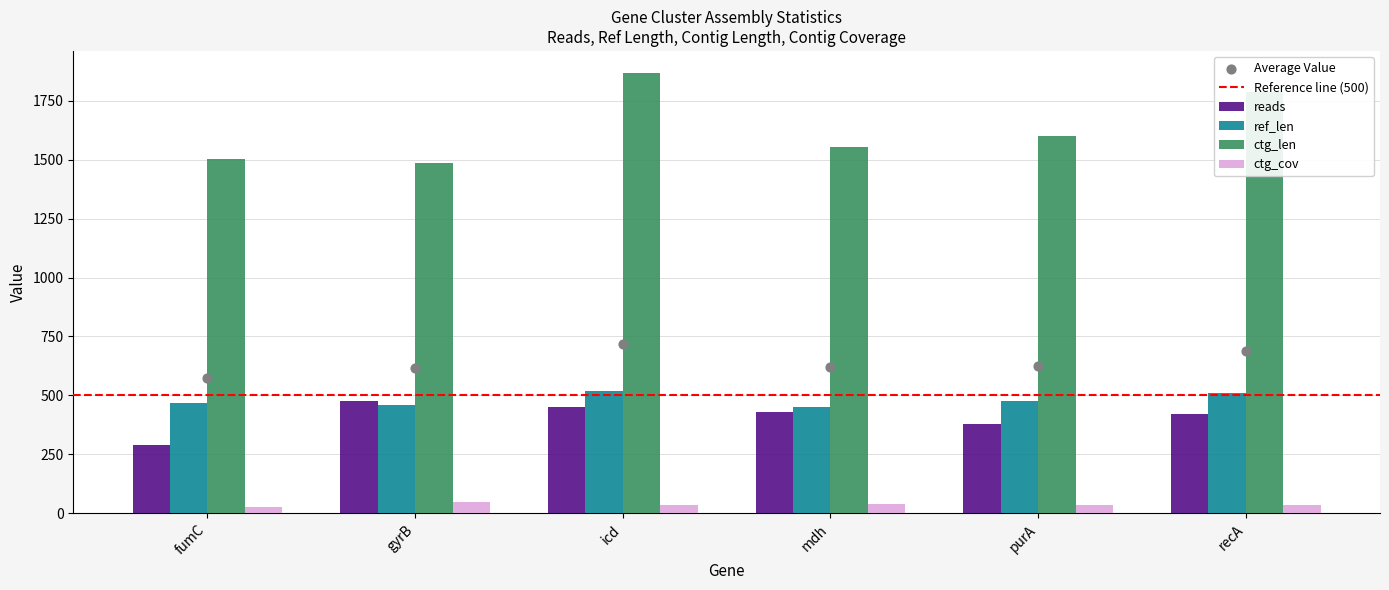

Which series has the largest total across all categories?

ctg_len